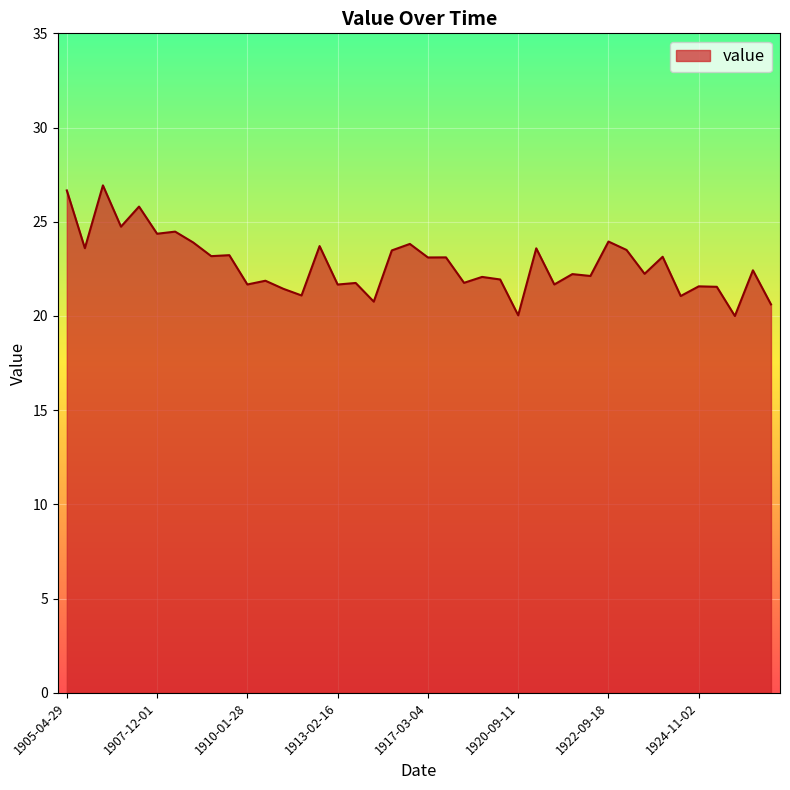

What is the maximum value shown in the chart?

26.9